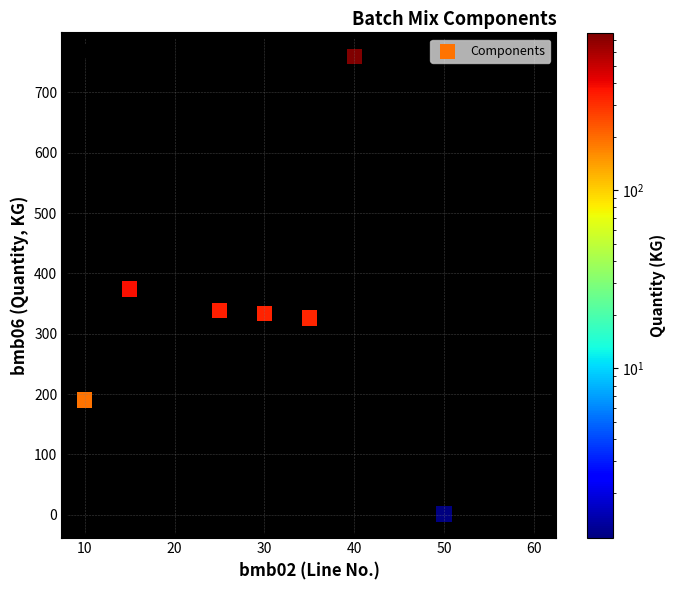

What is the range of X values (max minus min)?

50.0